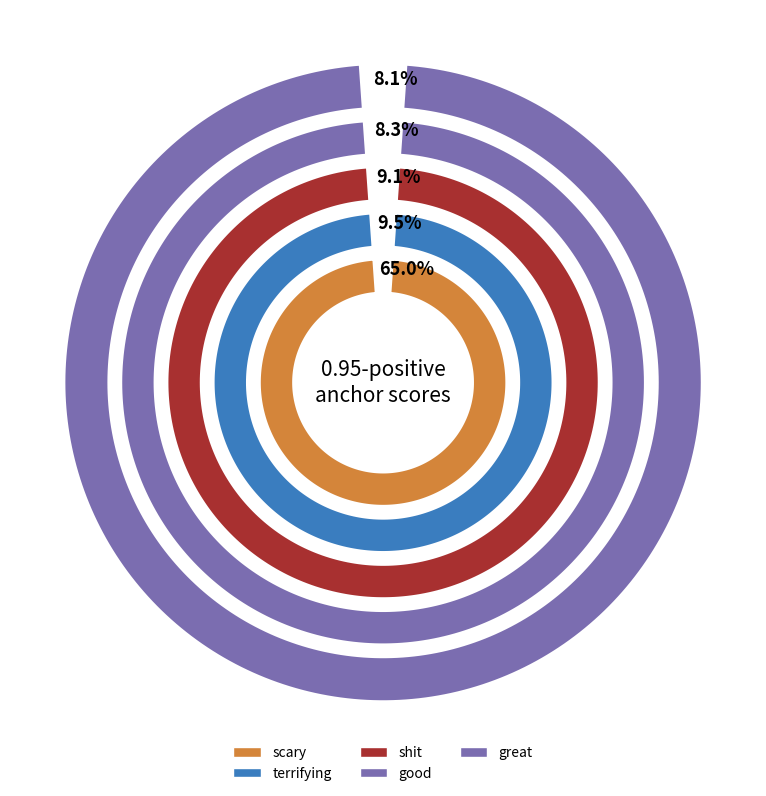

The shit slice represents 9% of the pie. True or false?

True